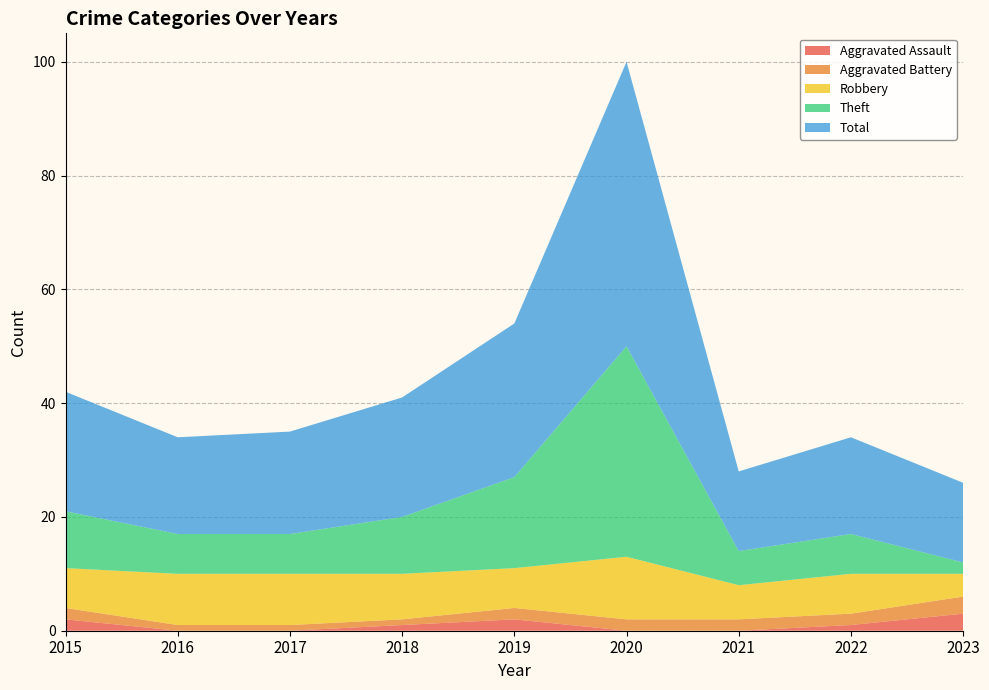

Reading left to right, list all the values displayed in this chart.

Aggravated Assault: 2	0	0	1	2	0	0	1	3
Aggravated Battery: 2	1	1	1	2	2	2	2	3
Robbery: 7	9	9	8	7	11	6	7	4
Theft: 10	7	7	10	16	37	6	7	2
Total: 21	17	18	21	27	50	14	17	14